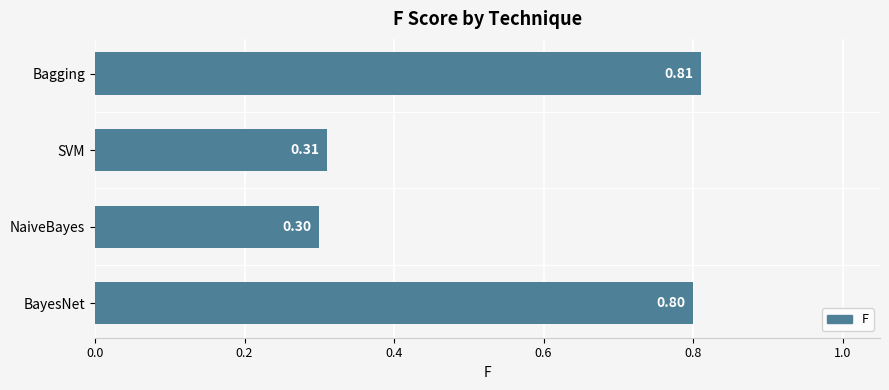

Which category has the highest value across all series?

Bagging